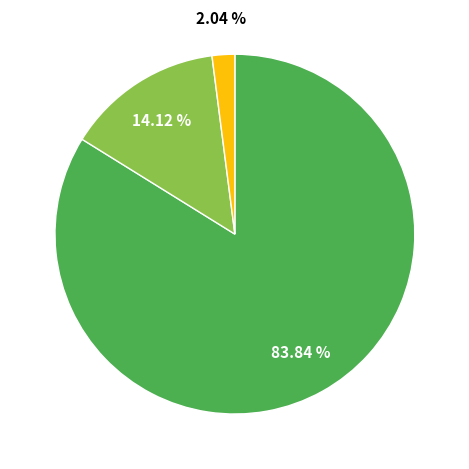

Is there a majority slice in this chart?

Yes